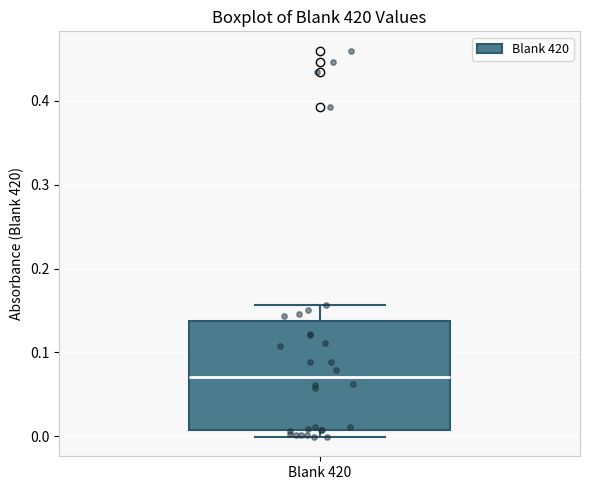

Read this box plot against the y-axis: the position of the median line, the range covered by the box, and the ends of both whiskers. The values are not printed on the chart, so give them approximately, as read against the axis.

median 0.07, box 0.01 to 0.14, whiskers 0.00 to 0.16